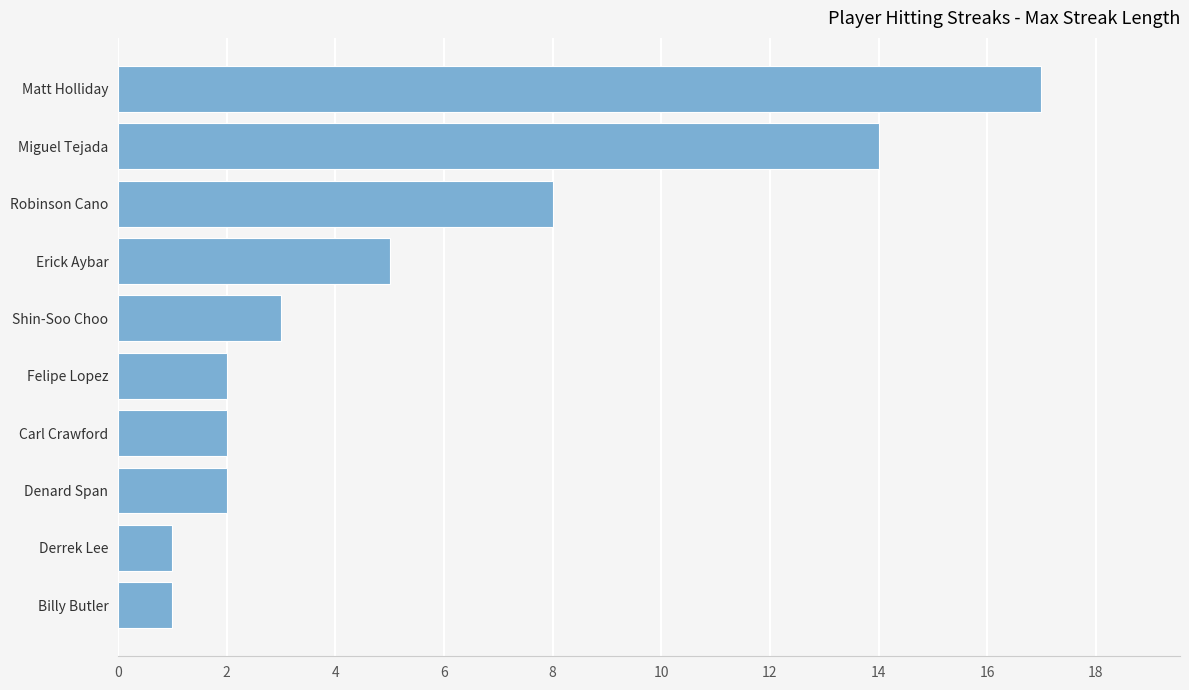

At which label is the value closest to 9?

Robinson Cano